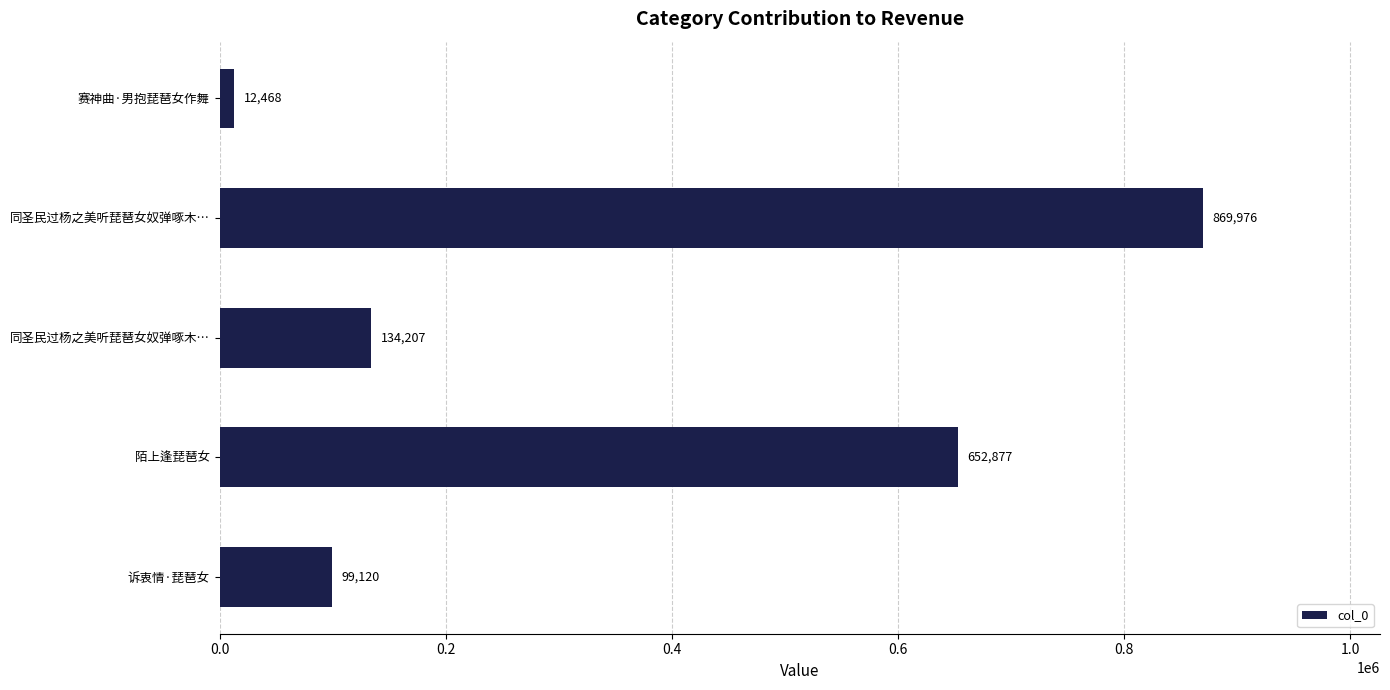

How many distinct data groups are displayed?

1